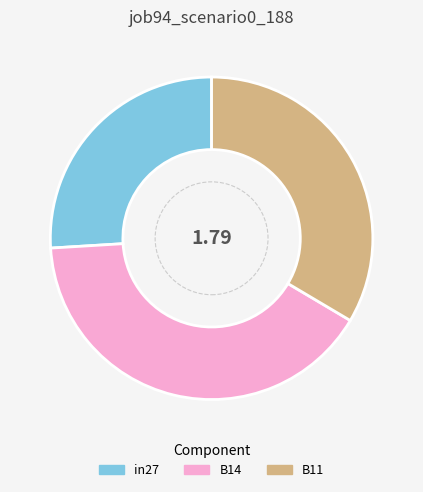

Do in27 and B11 together represent more than half of the pie?

Yes